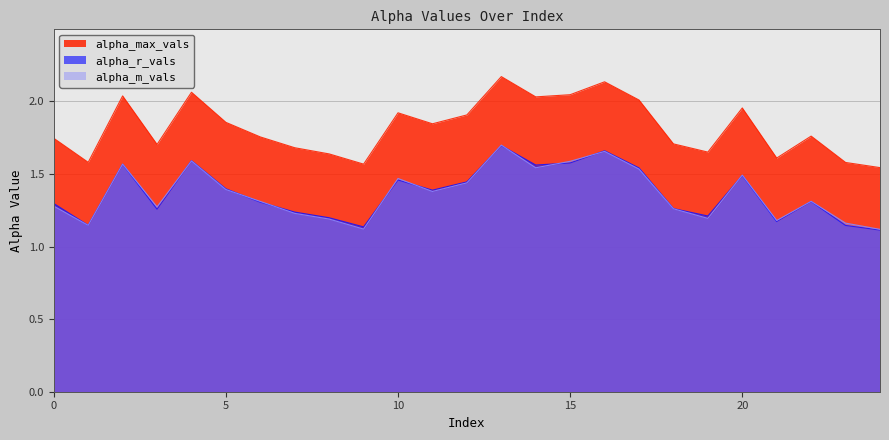

True or false: alpha_m_vals and alpha_max_vals intersect in this chart.

False